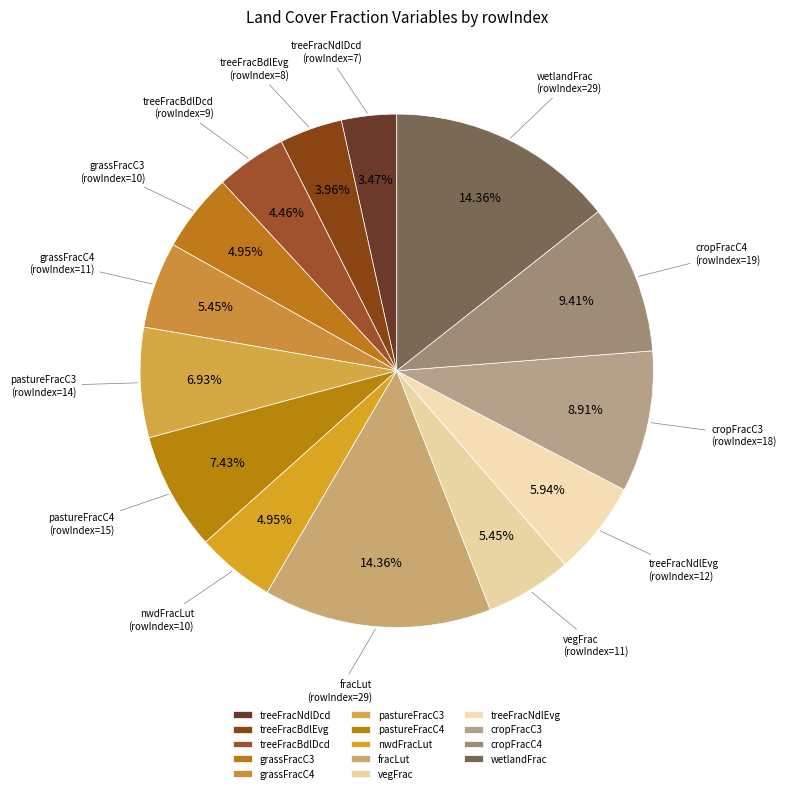

Combined, do treeFracNdlDcd and cropFracC3 account for over 50%?

No